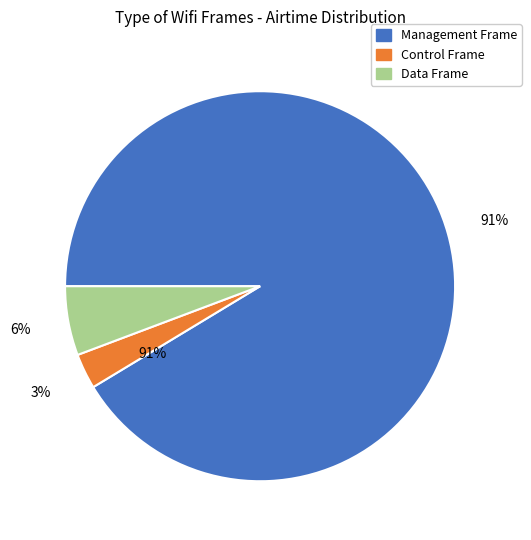

Count the number of slices in the pie.

3